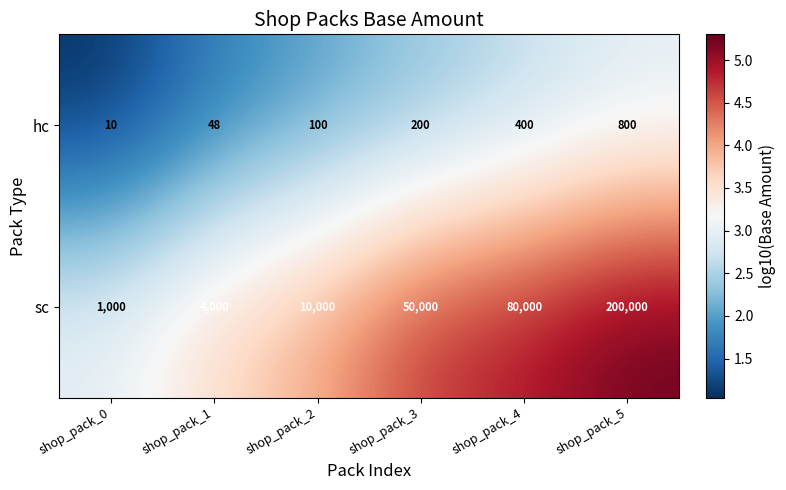

What is the greatest value displayed?

200000